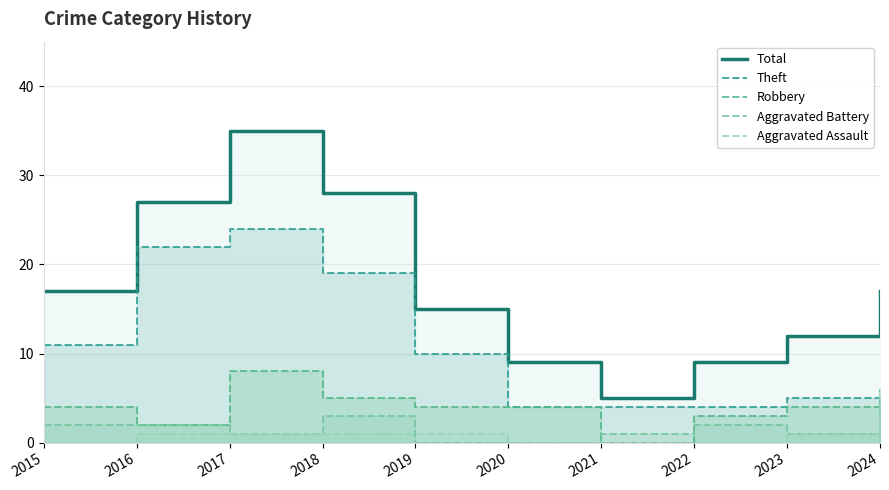

Reading right to left, transcribe all the data shown in this chart.

Total: 17	12	9	5	9	15	28	35	27	17
Theft: 3	5	4	4	4	10	19	24	22	11
Robbery: 6	4	3	0	4	4	5	8	2	4
Aggravated Battery: 2	1	2	1	0	0	3	1	2	2
Aggravated Assault: 6	1	0	0	0	1	1	1	1	0